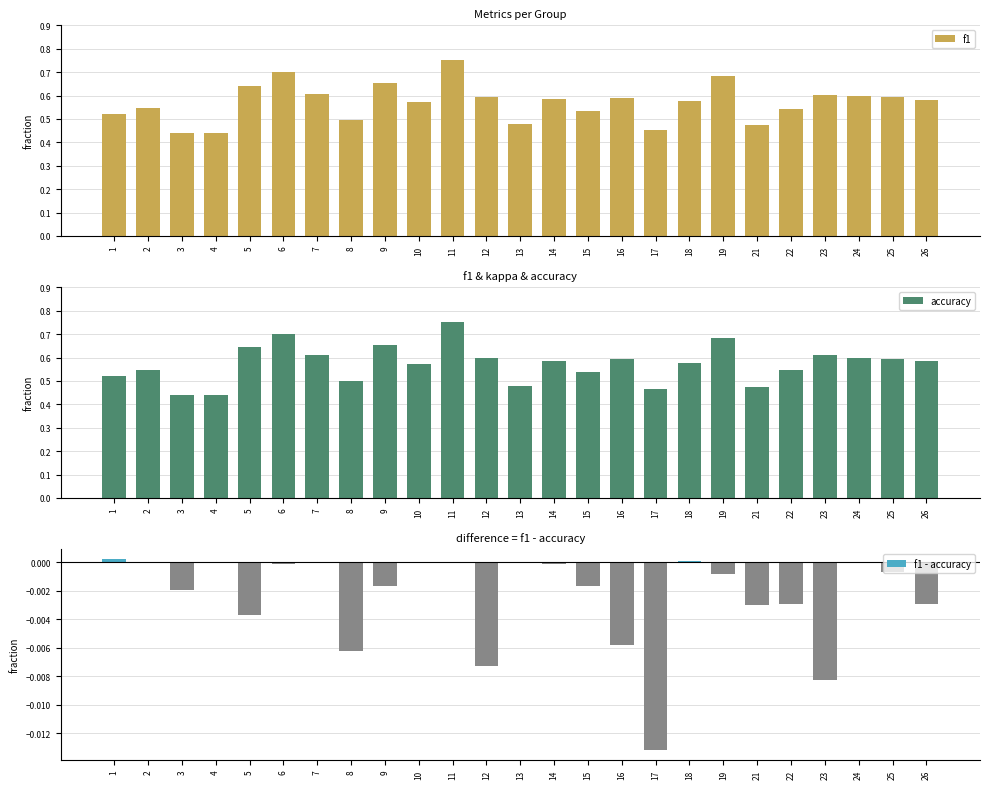

The accuracy series shows 0.8 at 2. True or false?

False